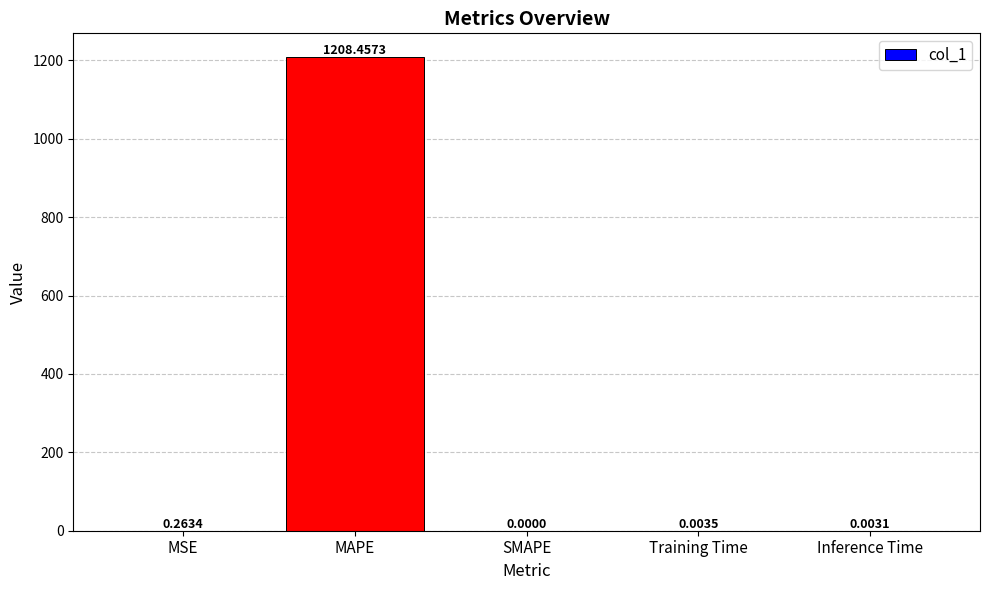

What is the change in value from MSE to Inference Time?

-0.3